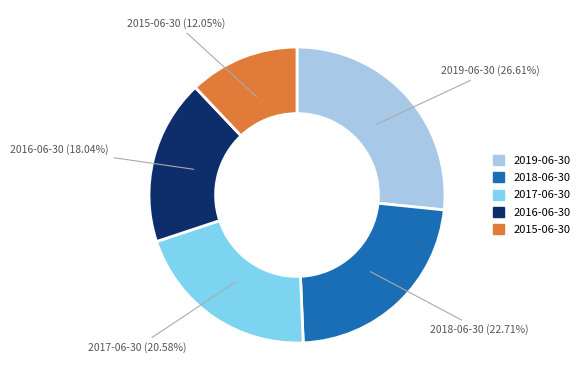

The 2017-06-30 slice represents 21% of the pie. True or false?

True